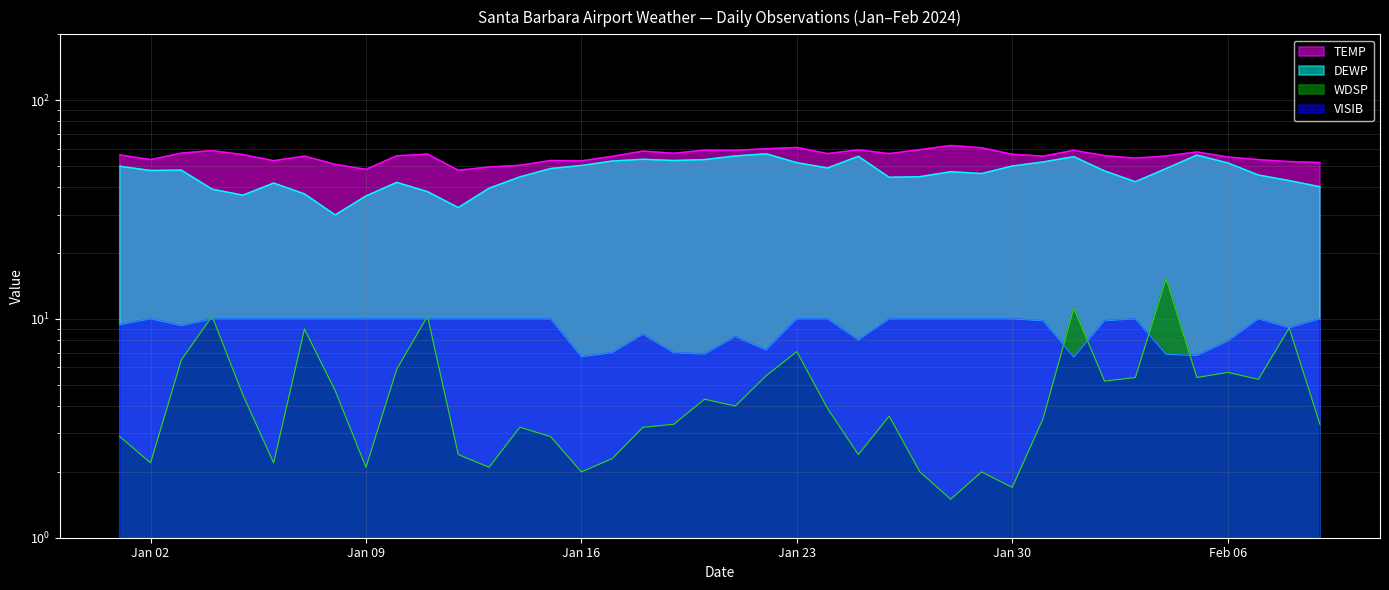

How many distinct data groups are displayed?

4